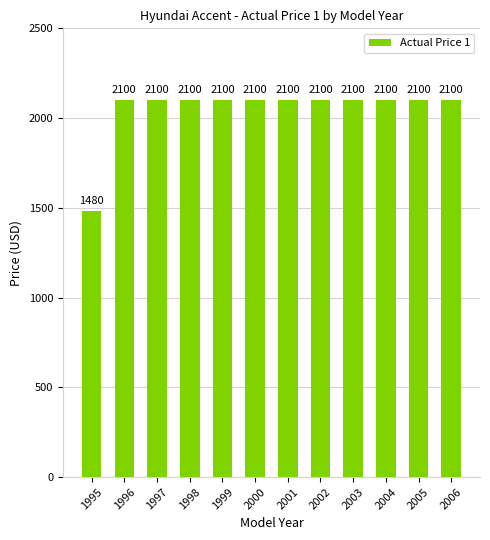

How many bars are there in total?

12